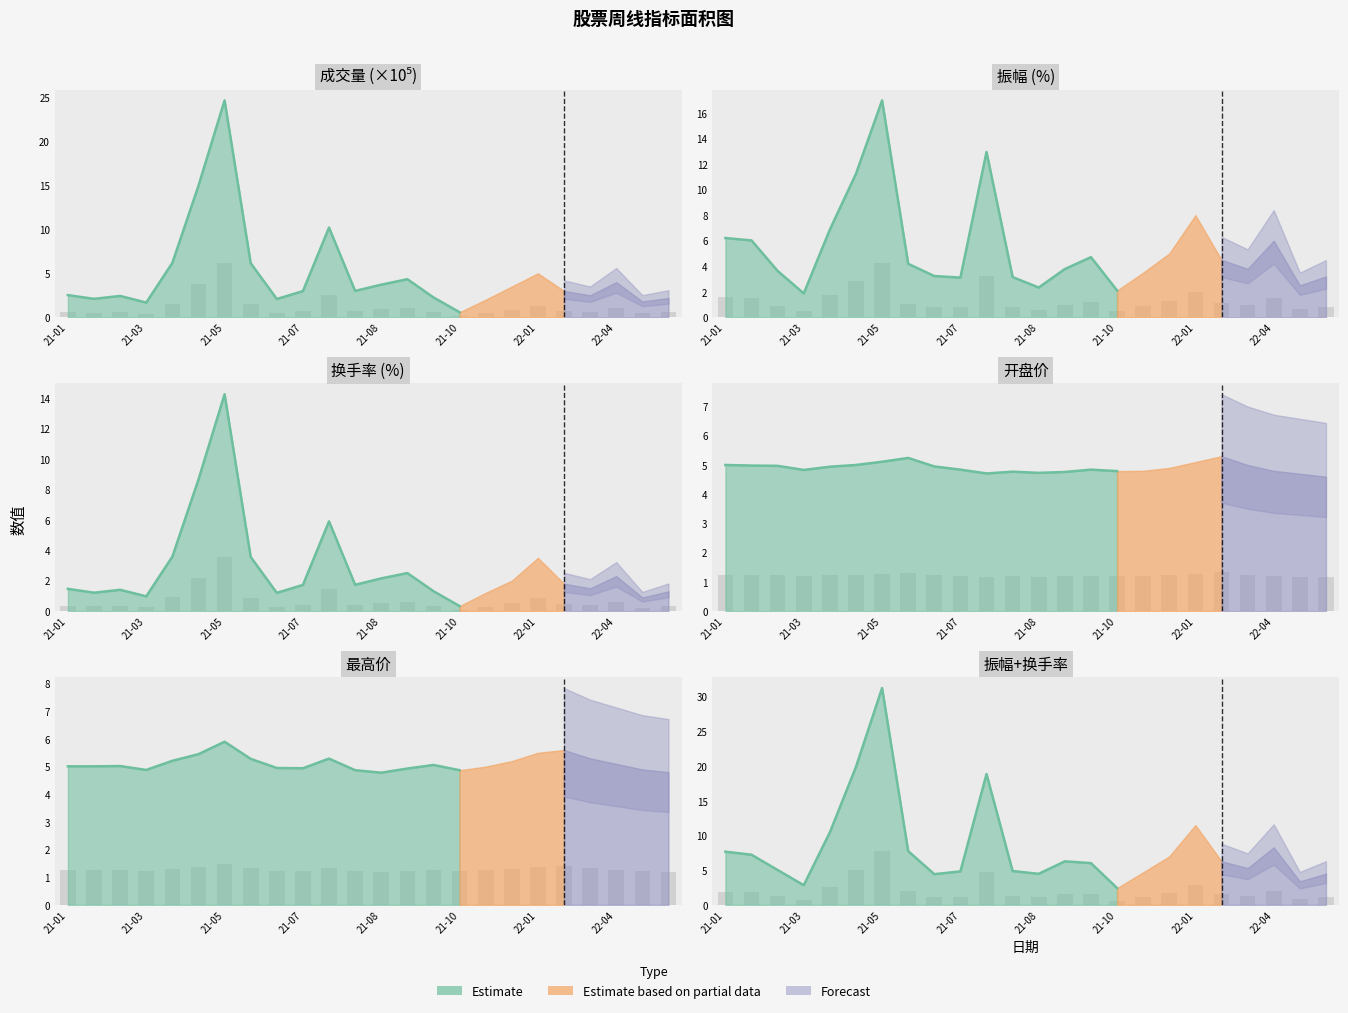

Where is 最高 nearest to the value 1?

21-08